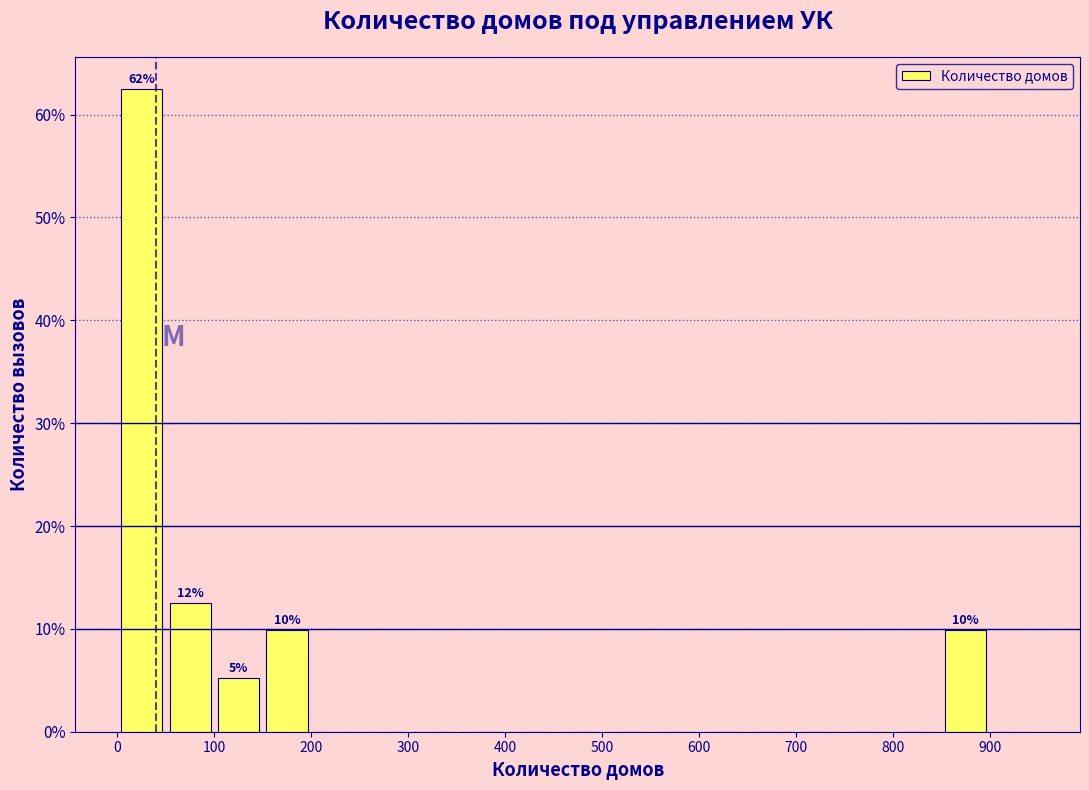

Which range on the x-axis has the tallest bar?

0 to 50